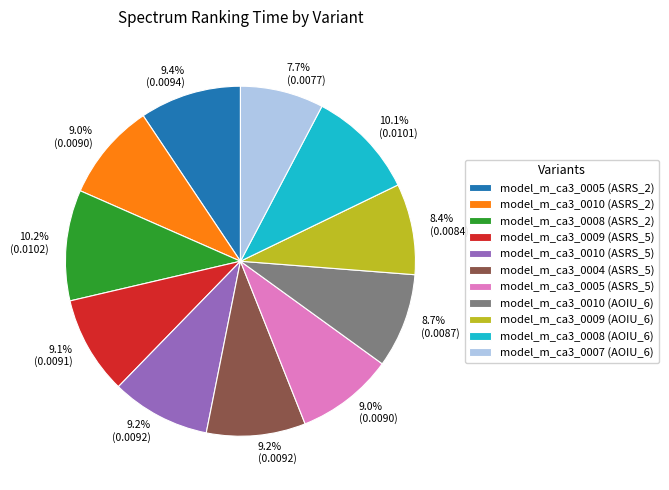

Does any single category account for the majority?

No